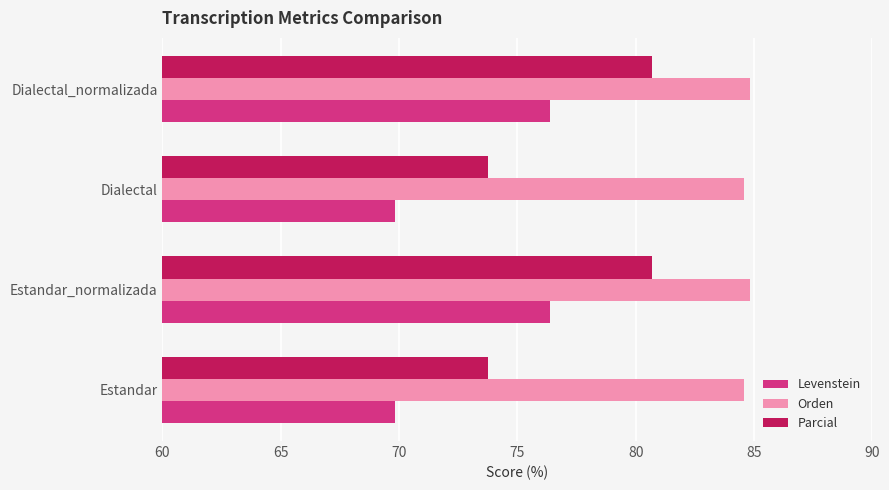

Which series has the largest total across all categories?

Orden